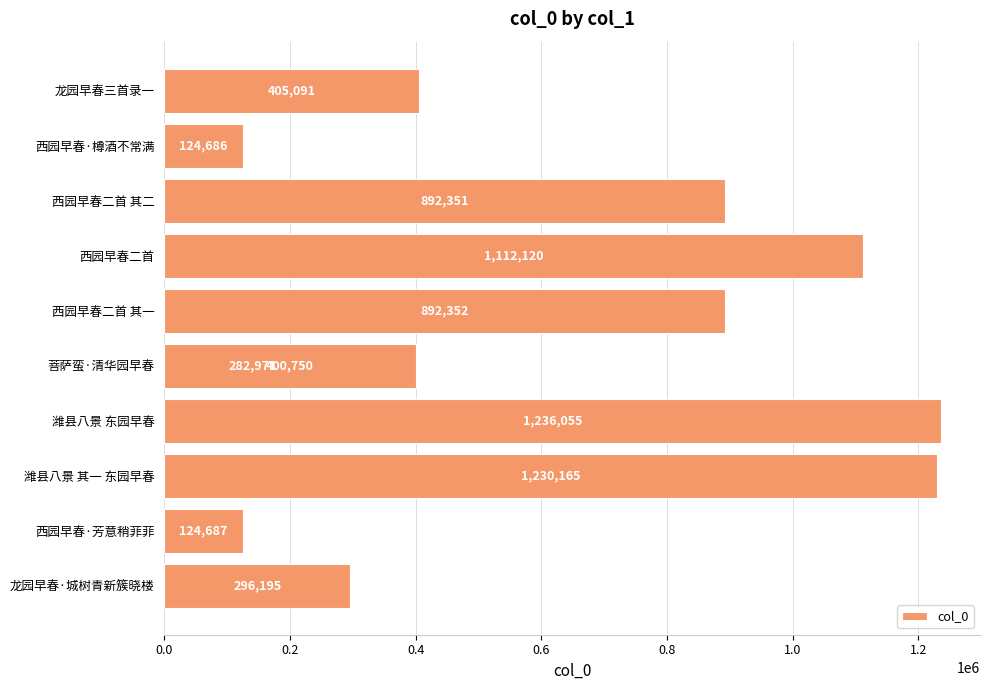

Is it true that the value at 龙园早春·城树青新簇晓楼 is 413812?

False